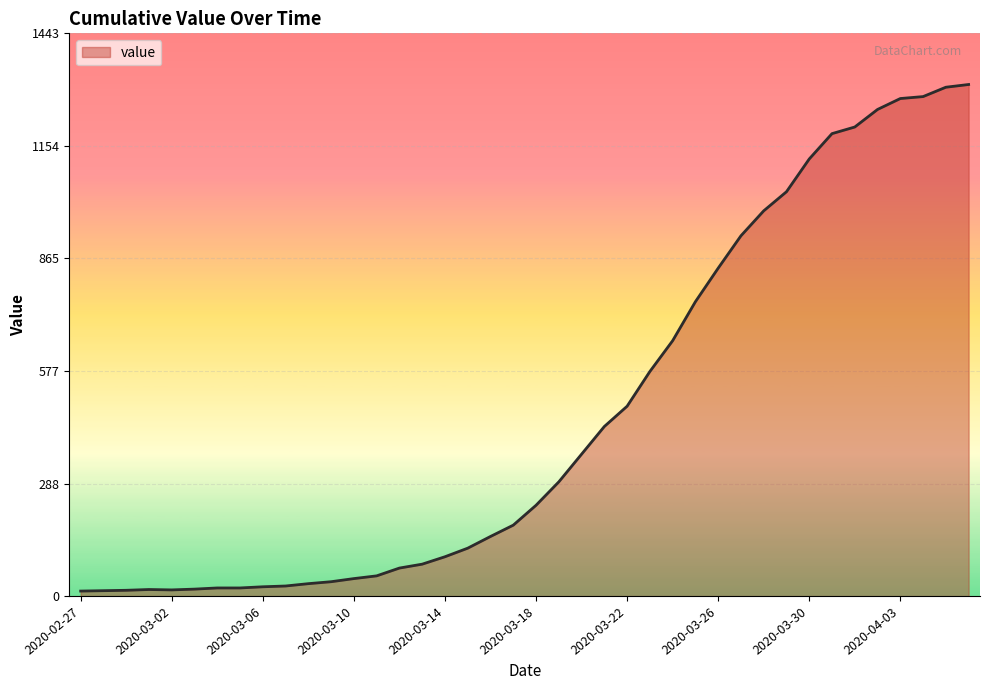

What is the difference between the maximum and minimum values?

1299